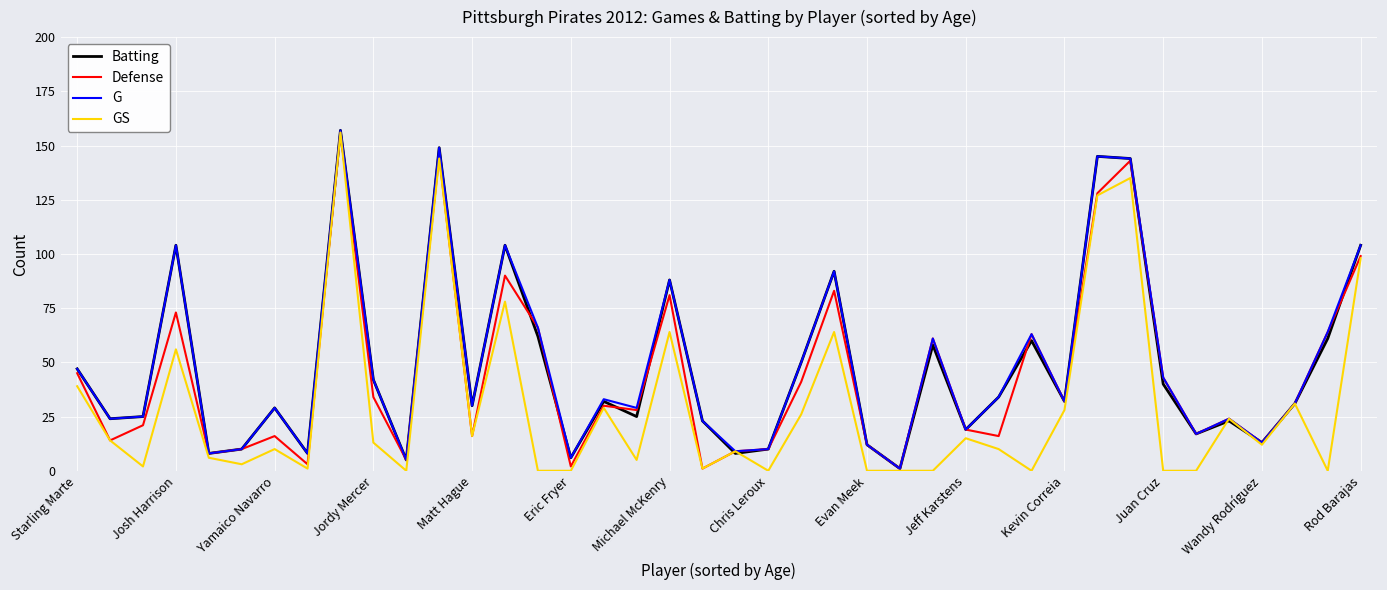

What is the highest value of the GS series?

156